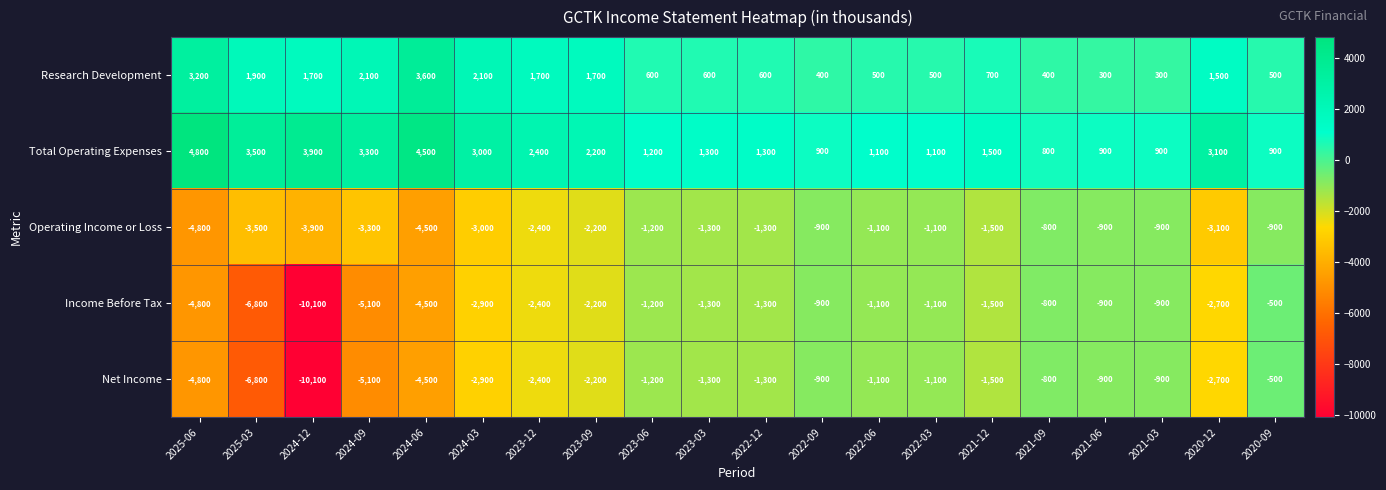

Is the value of Operating Income or Loss at 2025-06 greater than the value of Research Development at 2022-09?

No